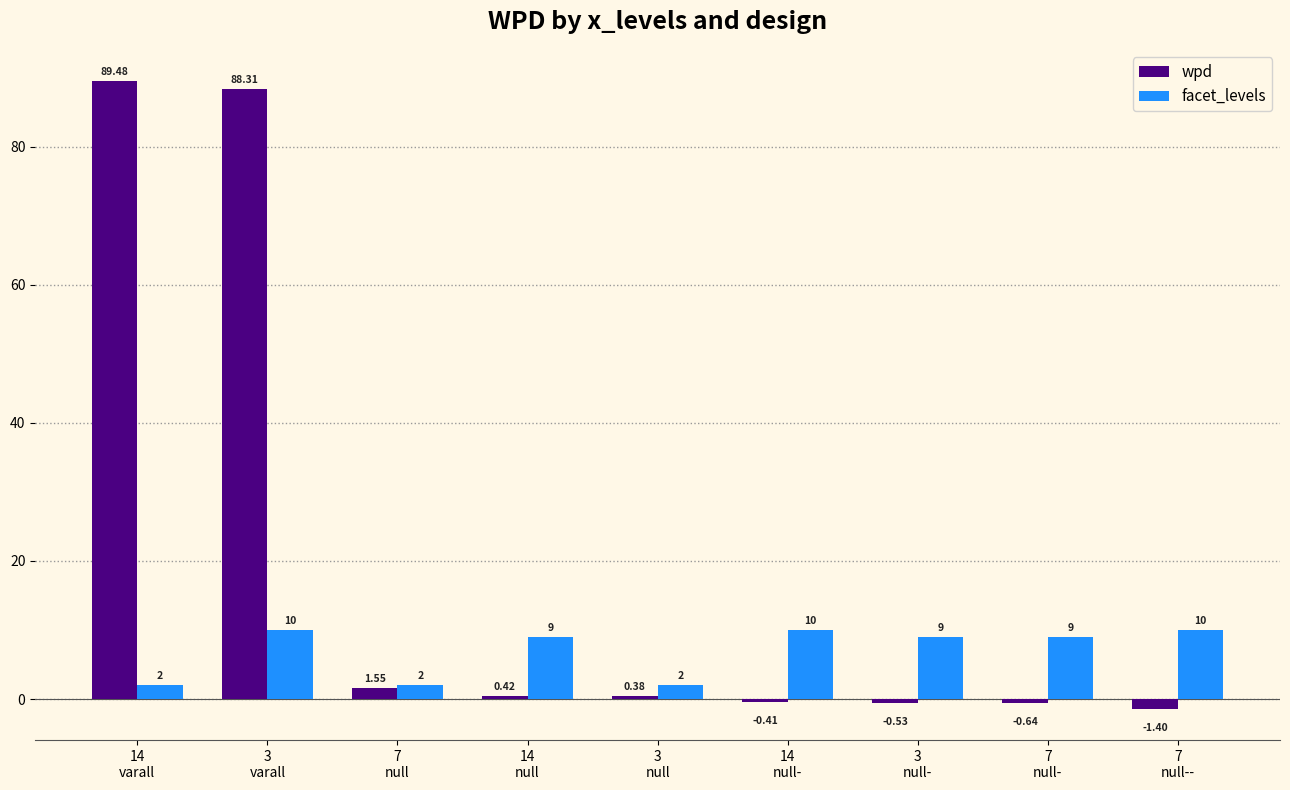

At 3
varall, list the series in order from smallest to largest.

facet_levels, wpd